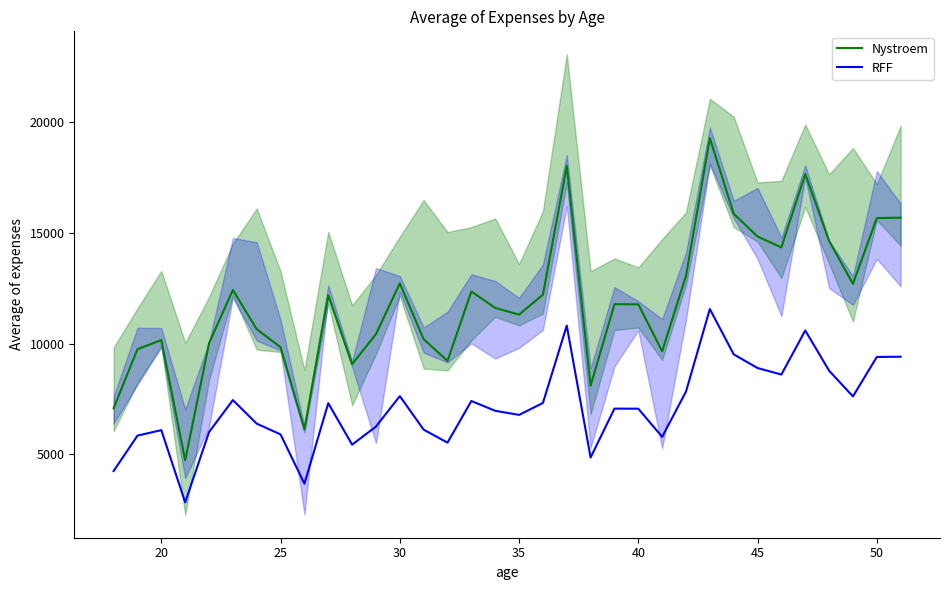

What is the minimum value for RFF?

2838.3